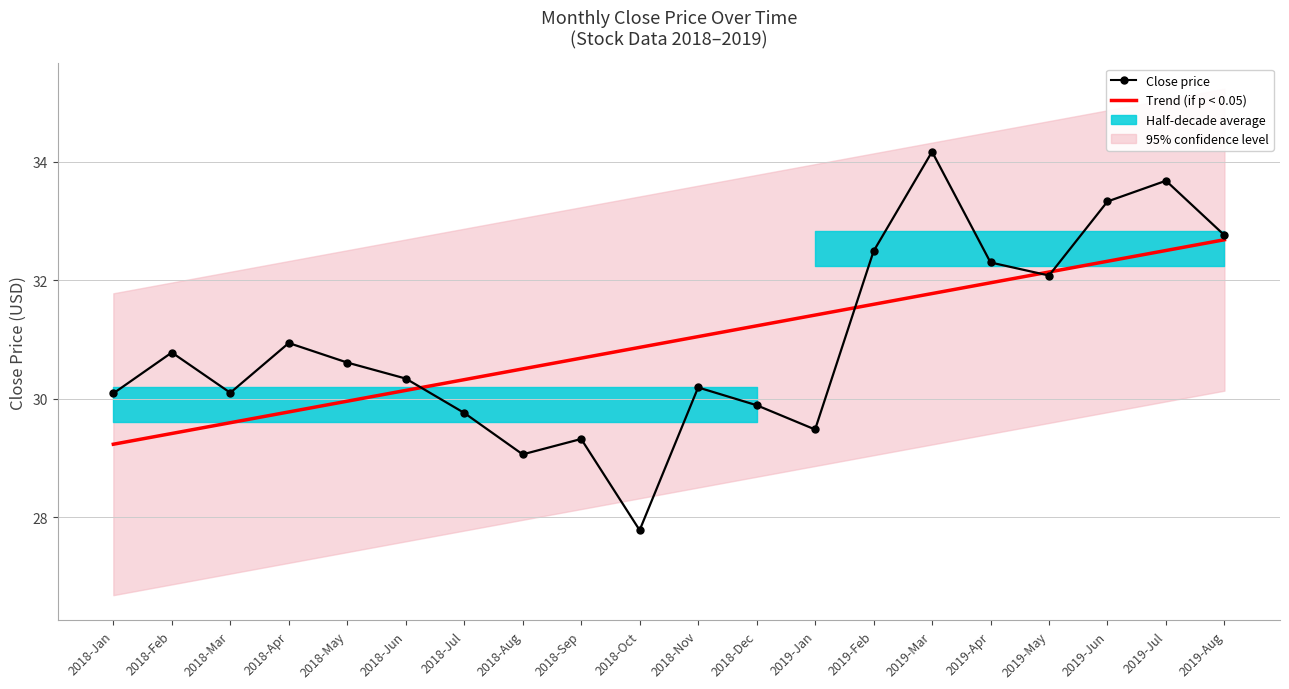

True or false: Close price has more than 2 points higher than both neighbors.

True